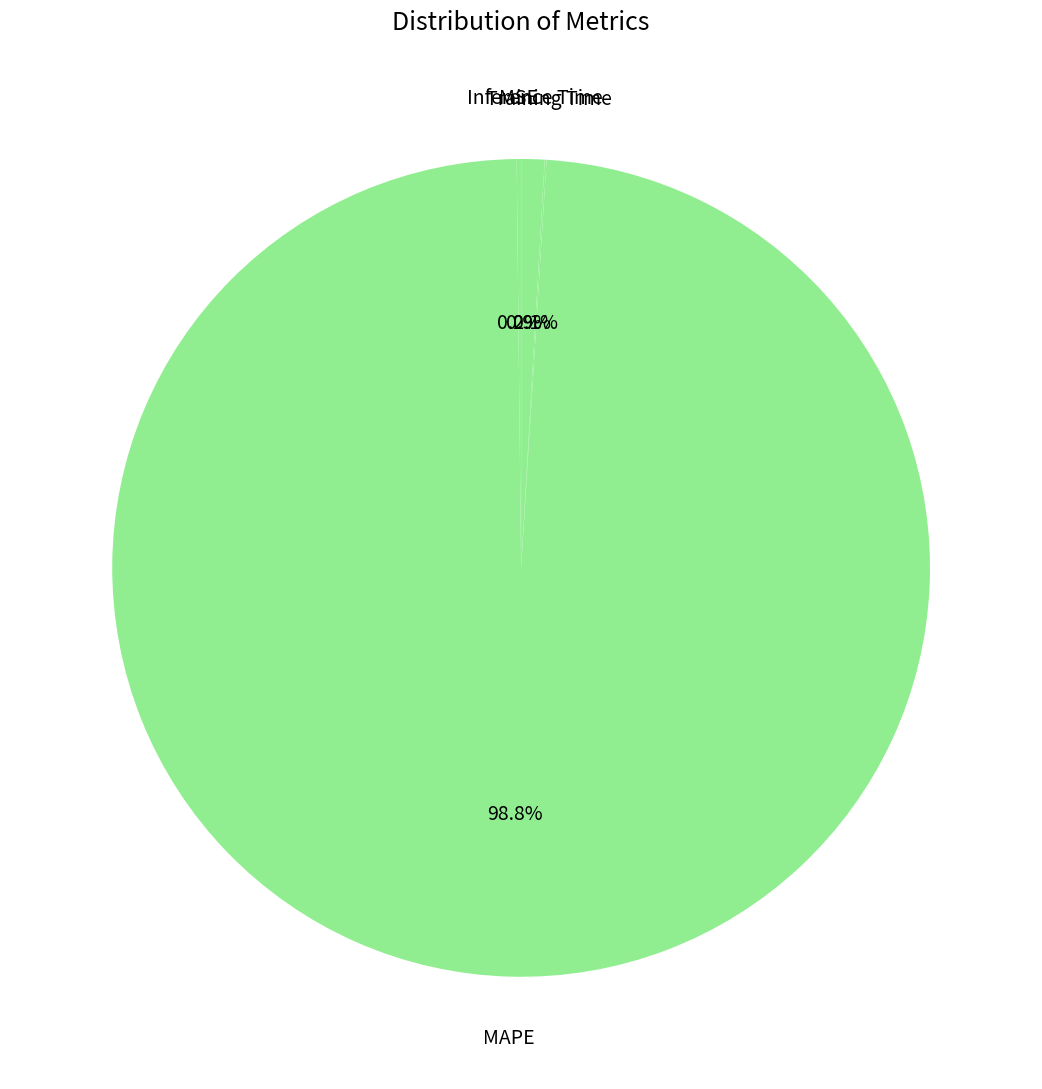

Rank the categories by value from highest to lowest.

MAPE, Inference Time, MSE, Training Time, SMAPE